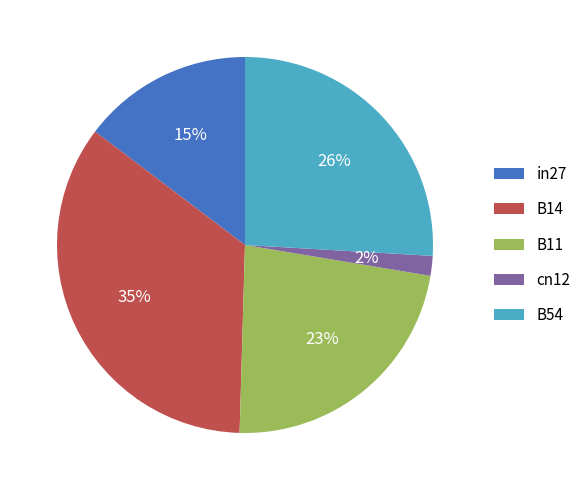

Is the sum of B54 and in27 greater than half?

No